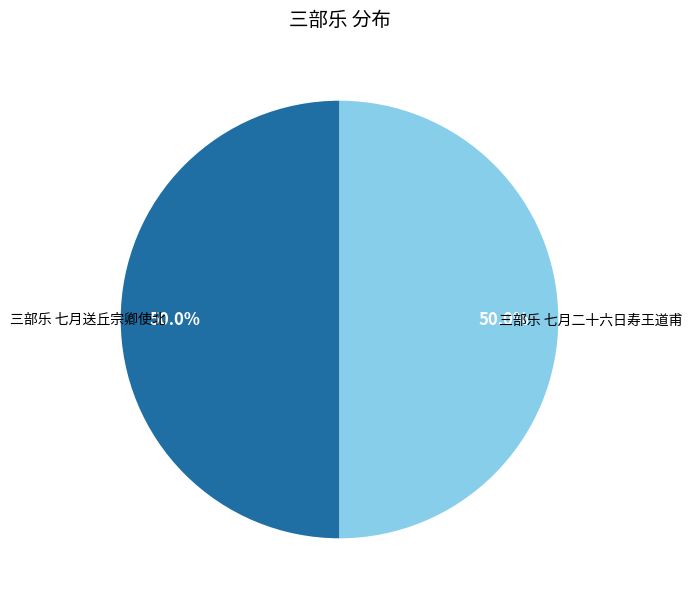

The 三部乐 七月送丘宗卿使北 slice represents 50% of the pie. True or false?

True